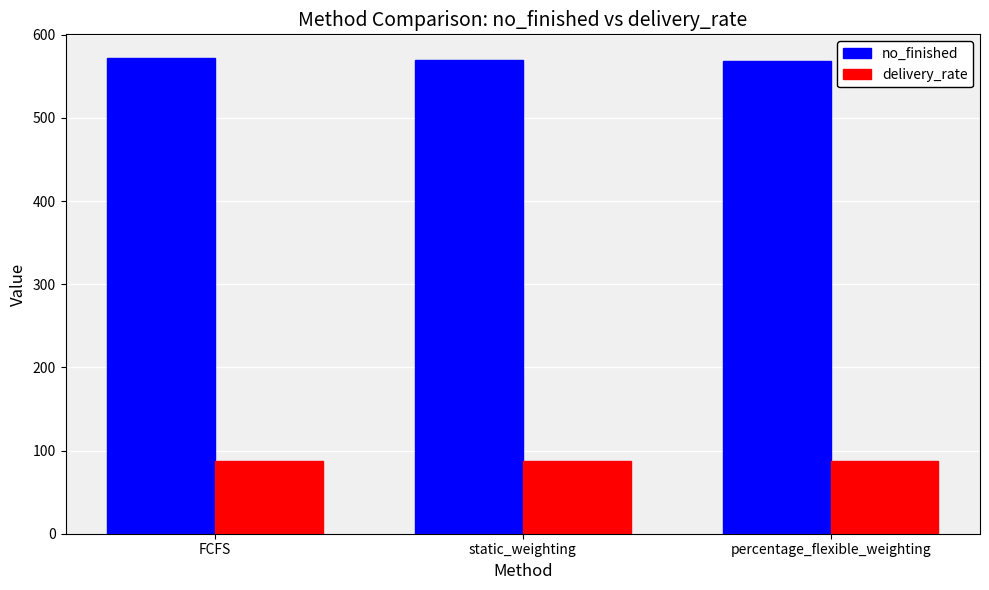

List the series in order of their overall mean, lowest first.

delivery_rate, no_finished